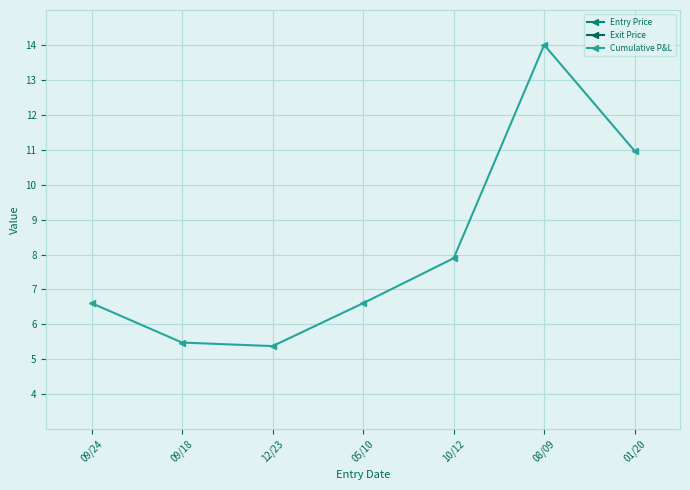

What is the label of the 1st point from the left?

09/24